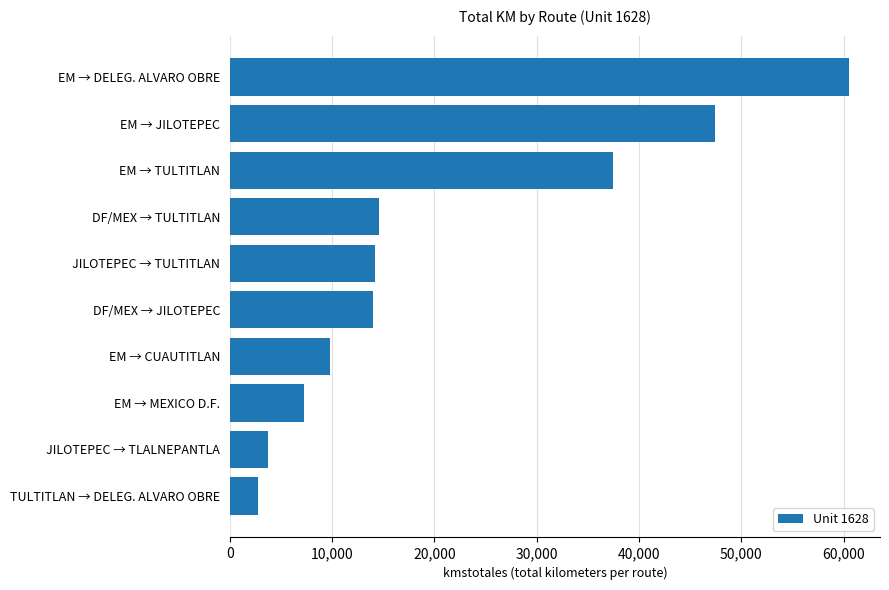

What is the change in value from EM → CUAUTITLAN to JILOTEPEC → TULTITLAN?

+4416